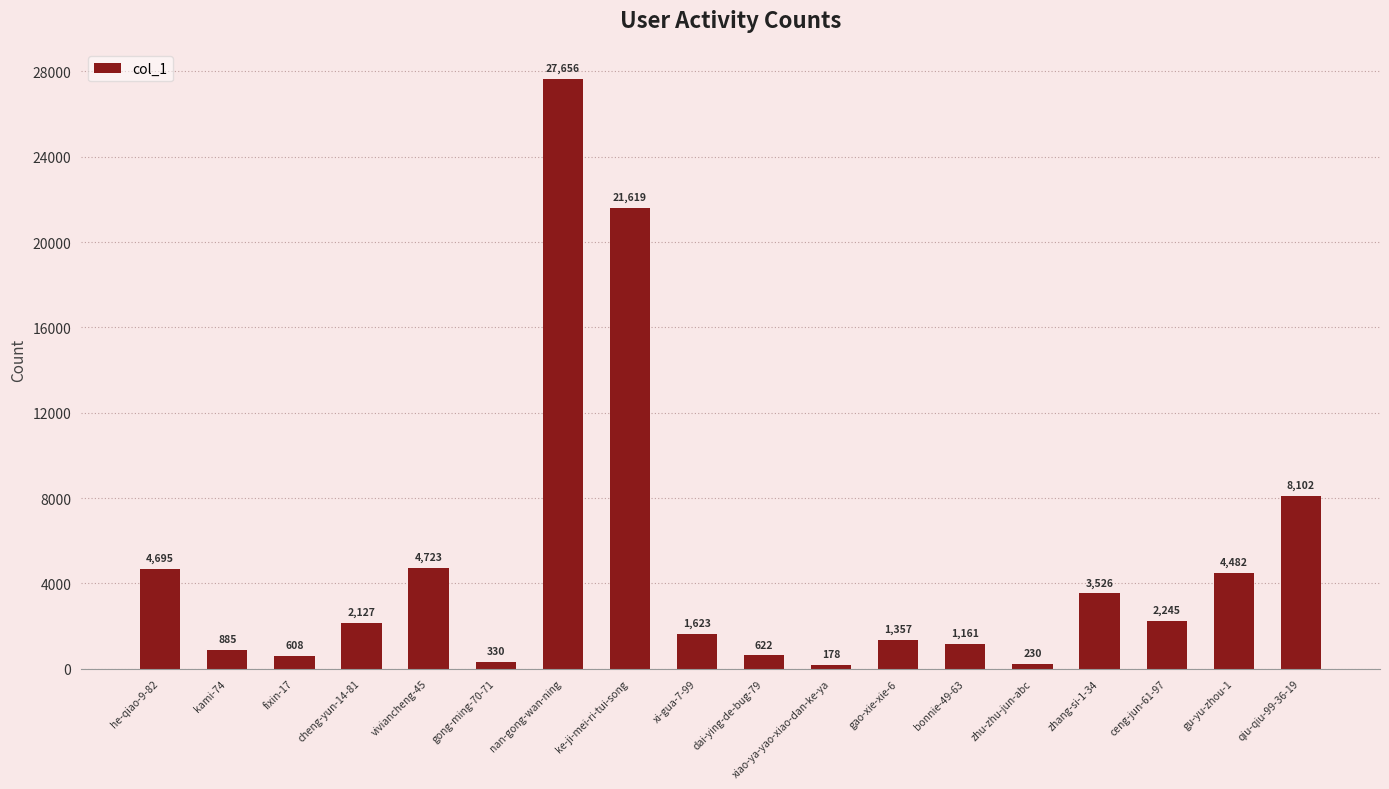

What is the label of the 17th bar from the left?

gu-yu-zhou-1